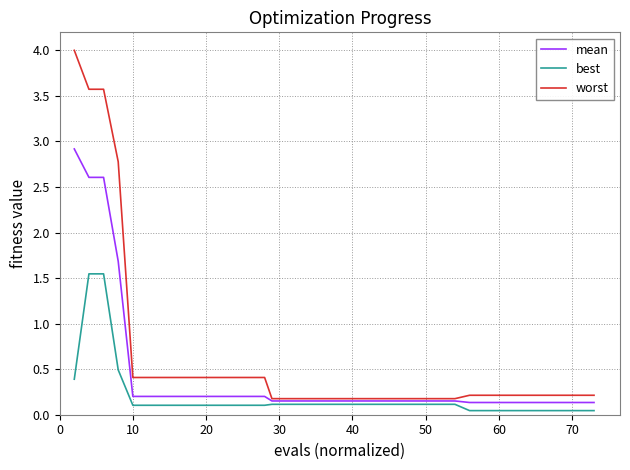

List the series in order of their peak value, lowest first.

best, mean, worst